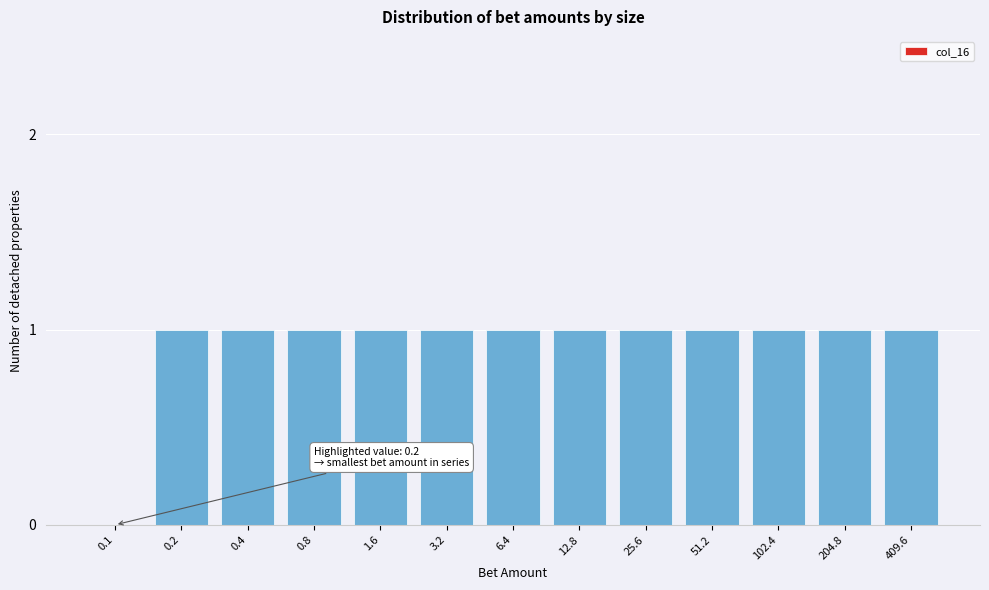

What is the ratio of the value at 204.8 to the value at 1.6?

1.0